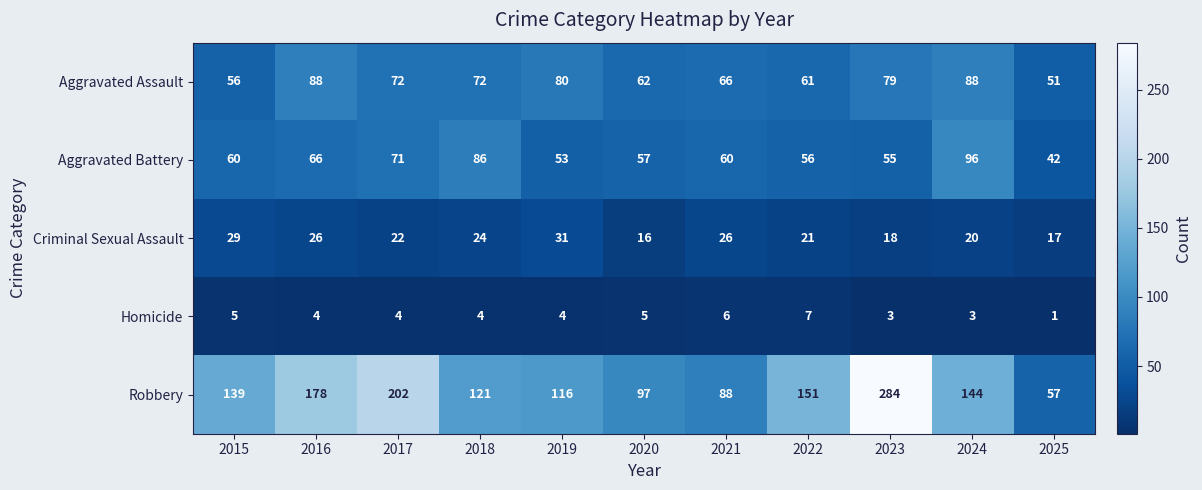

Which category has the highest value across all series?

2023